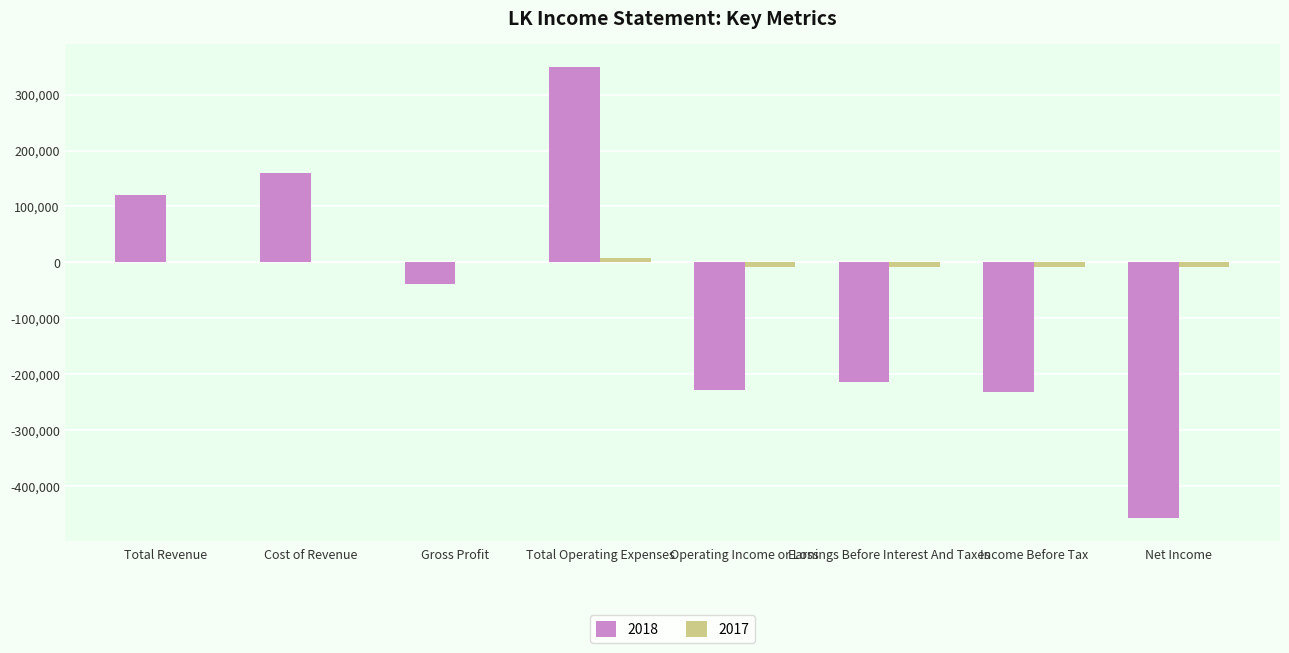

At which category is the sum across all series the highest?

Total Operating Expenses